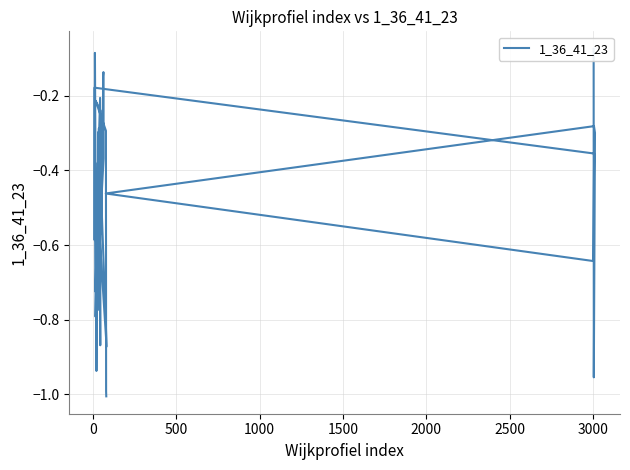

The value at 15 is -0.8. True or false?

False